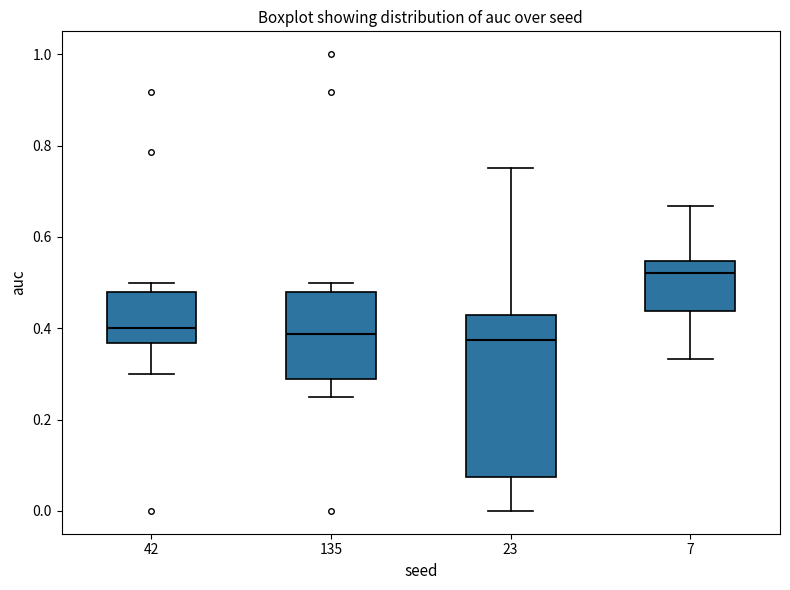

Comparing the boxes themselves (not the whiskers), which one is the tallest?

23